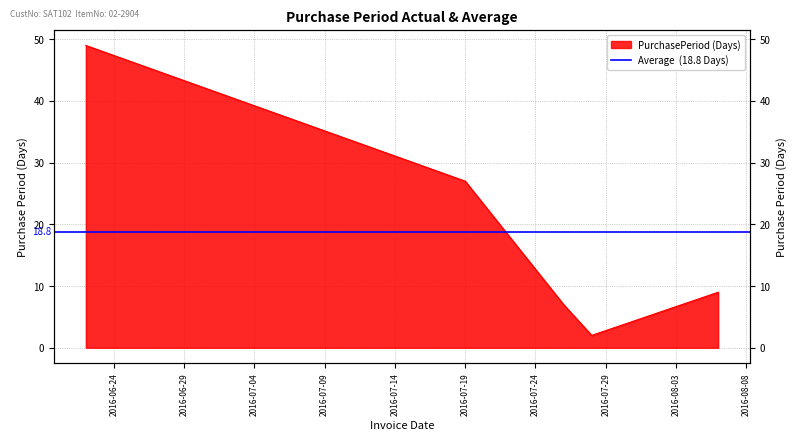

What is the sum of the values at 2016-07-19 and 2016-08-06?

36